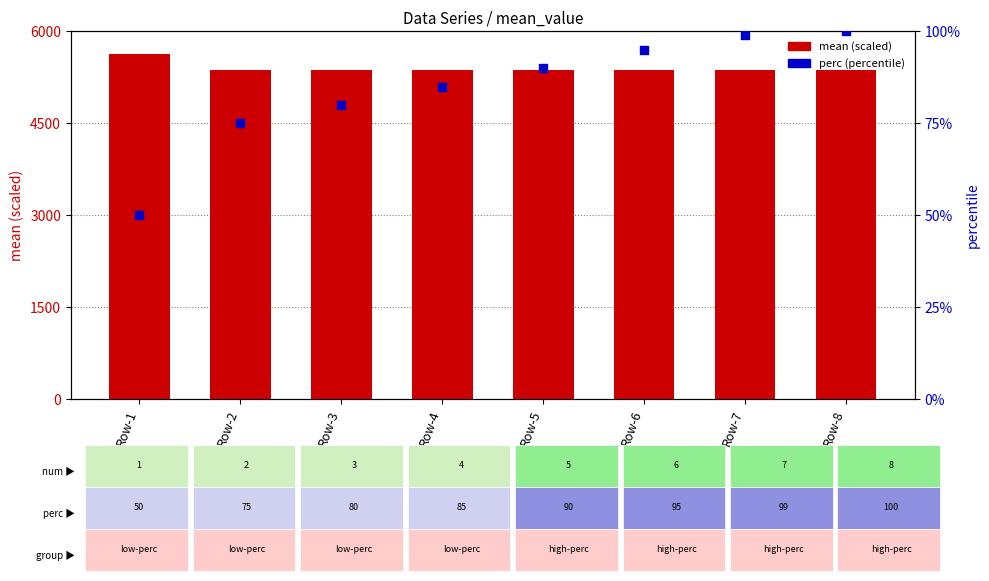

Which series contains the lowest Y value?

perc (percentile)